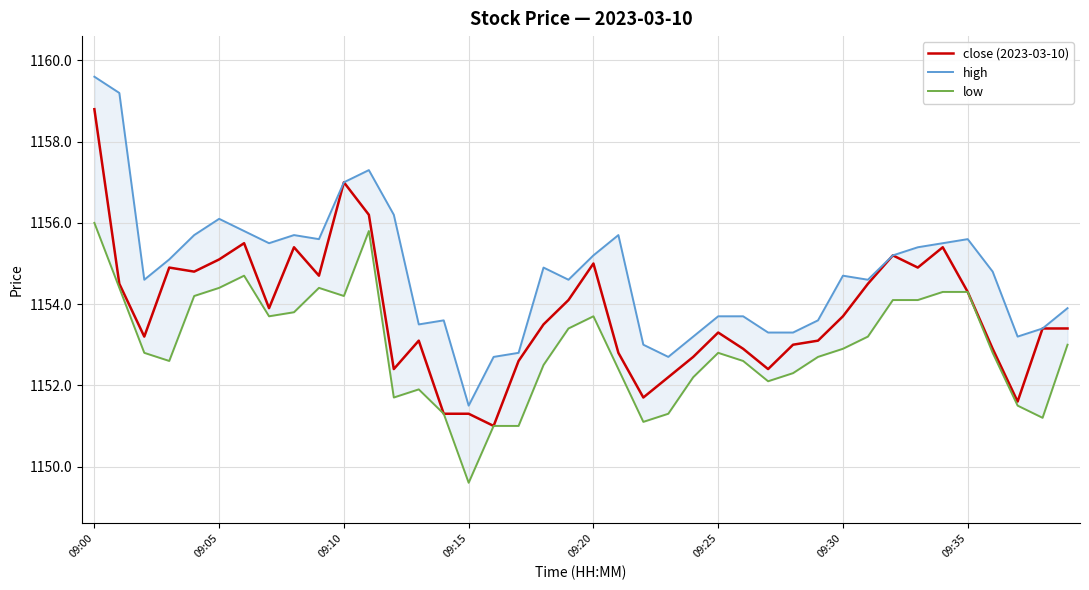

True or false: close (2023-03-10) and high cross at least once.

False